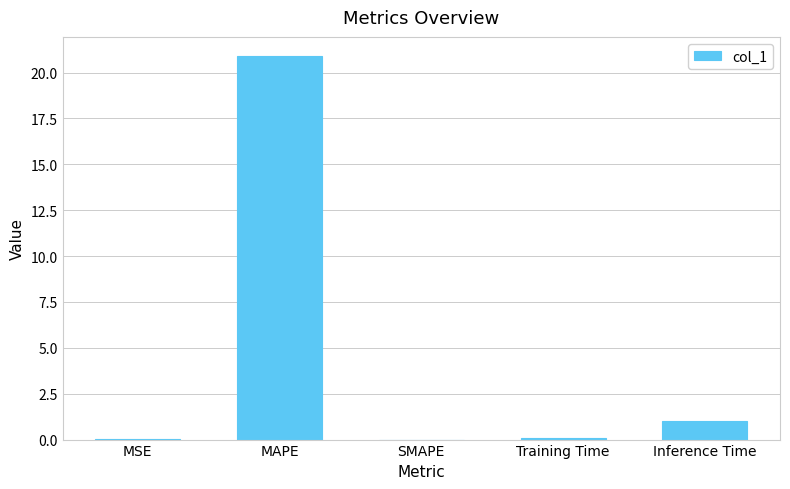

Is it true that the value at MAPE is 31.3?

False